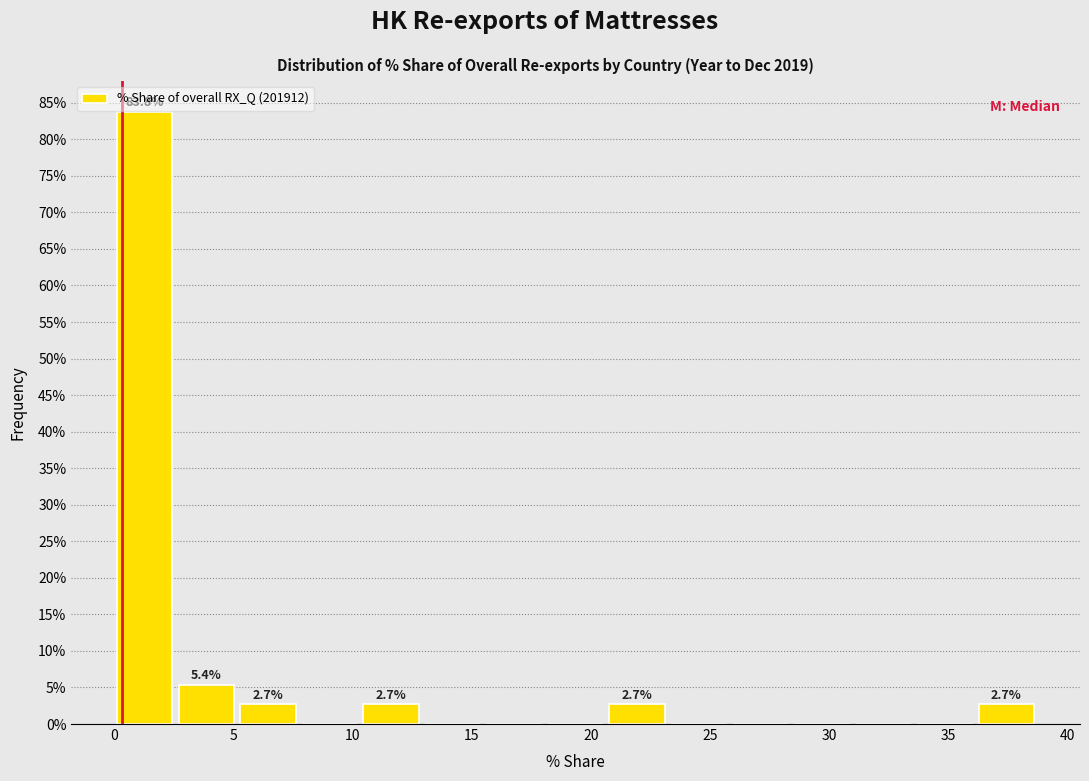

Over which range of the x-axis is the bar tallest?

0.0 to 2.5